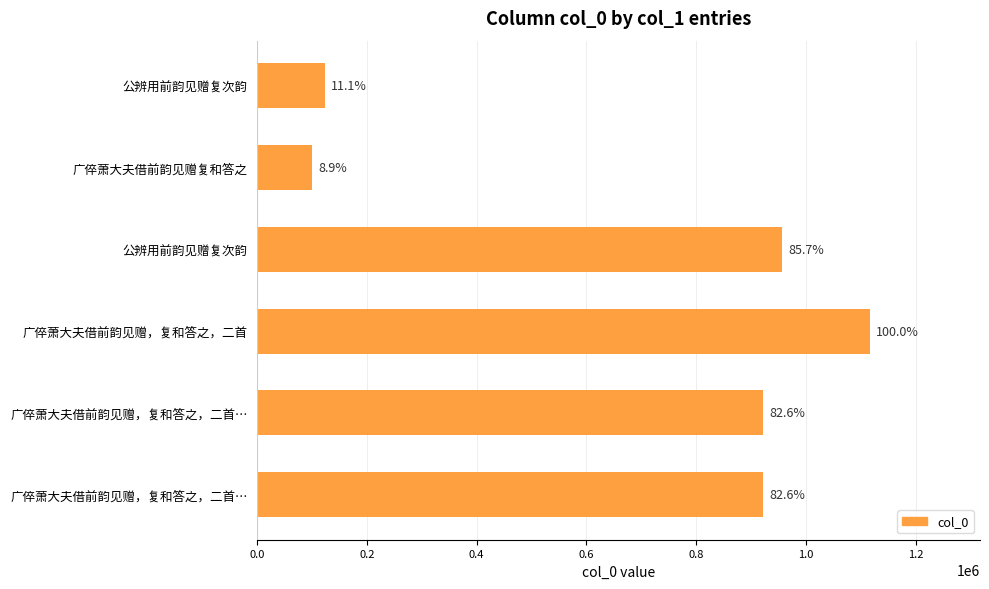

Does the chart contain any negative values?

No